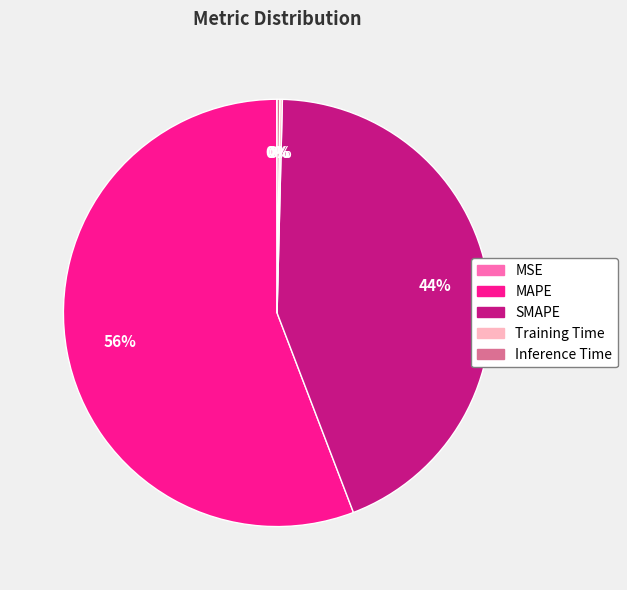

Between SMAPE and MAPE, which is larger?

MAPE